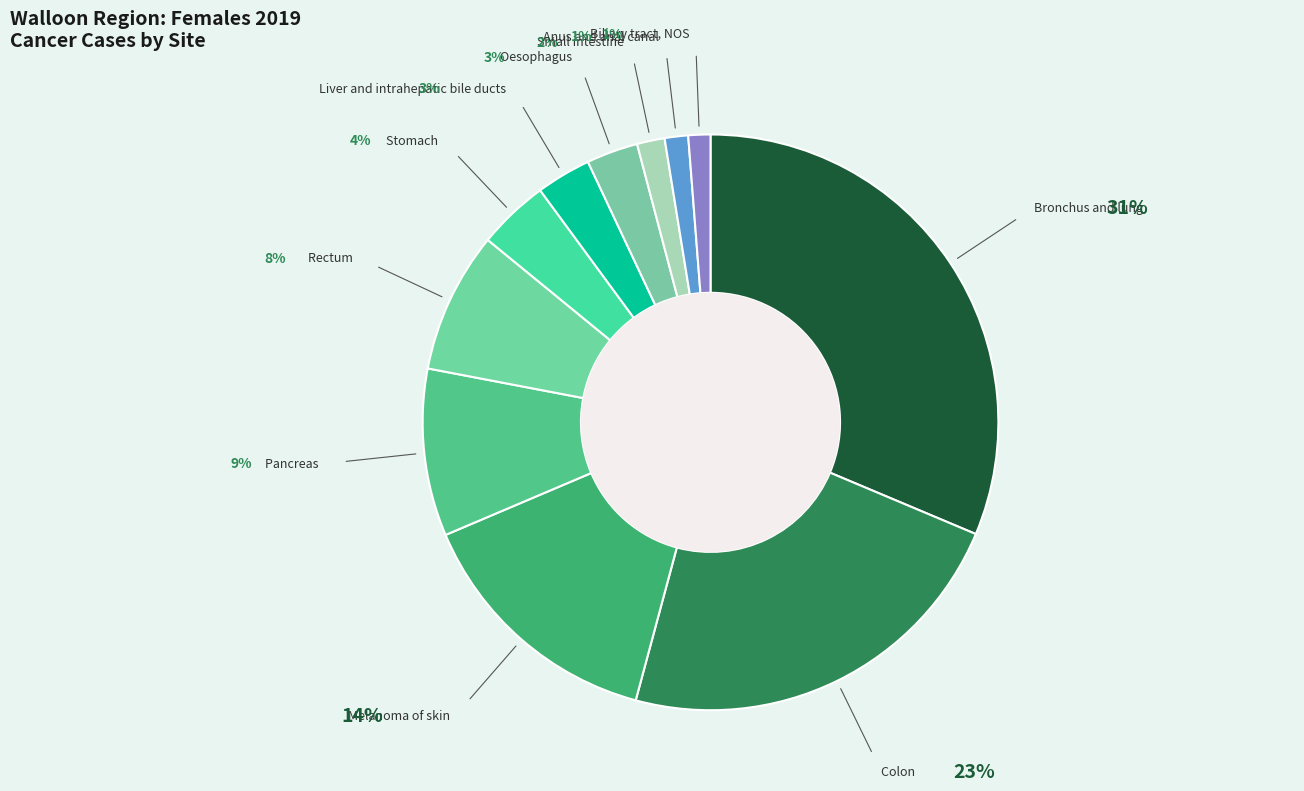

How many segments does this pie chart have?

11